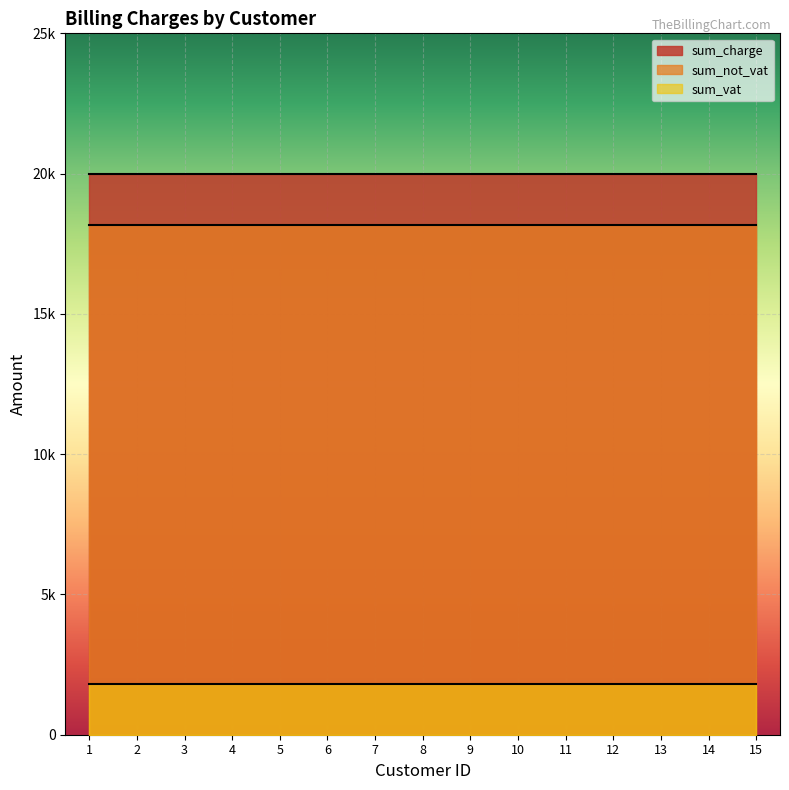

What is the total value across all series at 10?

40000